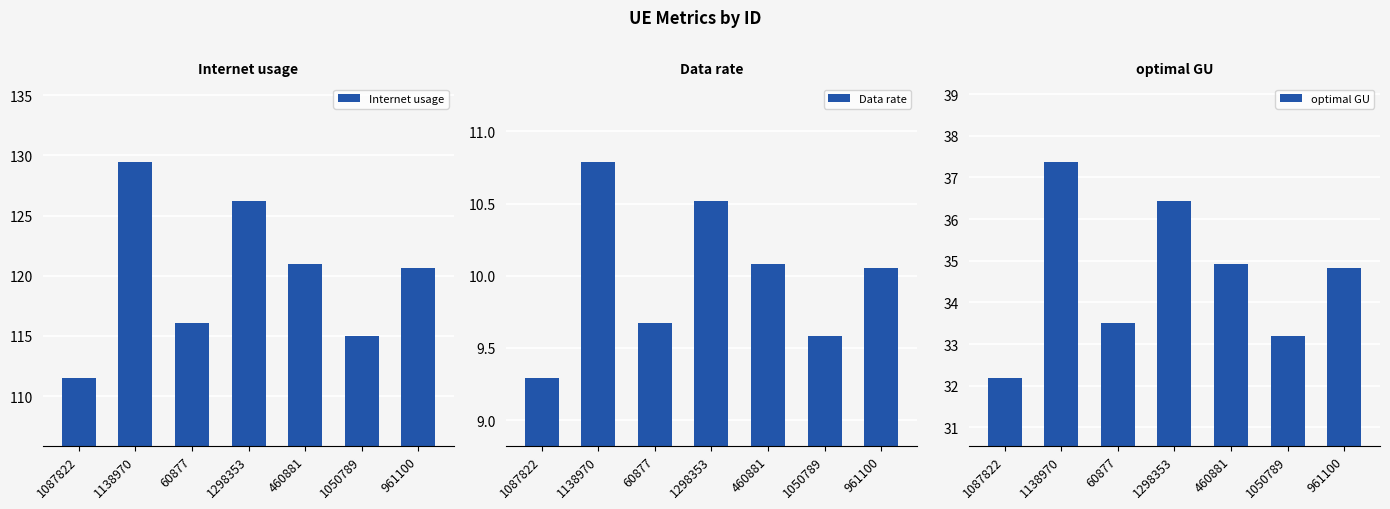

What is the difference between the Internet usage values at 1138970 and 1050789?

14.5